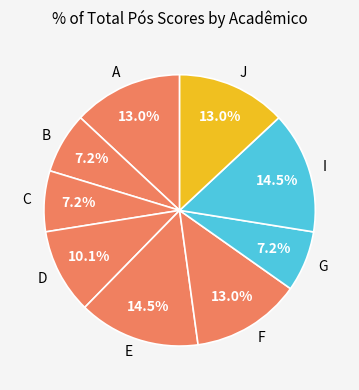

Is the sum of I and G greater than half?

No